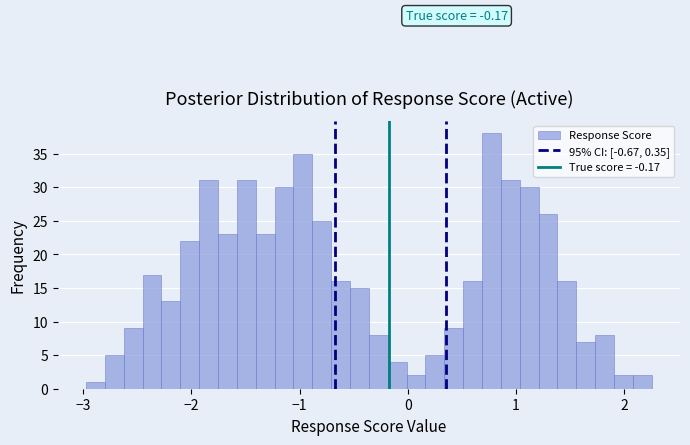

Read against the x-axis, roughly where is the centre of the tallest bar?

0.8